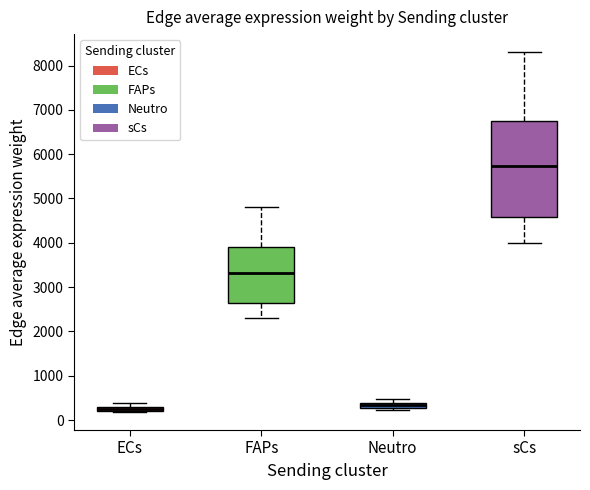

Where does the median line of the box for FAPs sit on the y-axis? The values are not printed on the chart, so give them approximately, as read against the axis.

3300